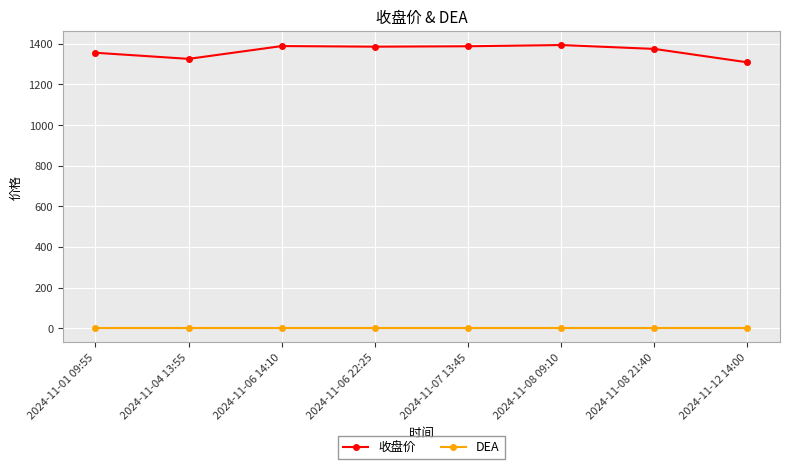

What is the lowest value of the 收盘价 series?

1309